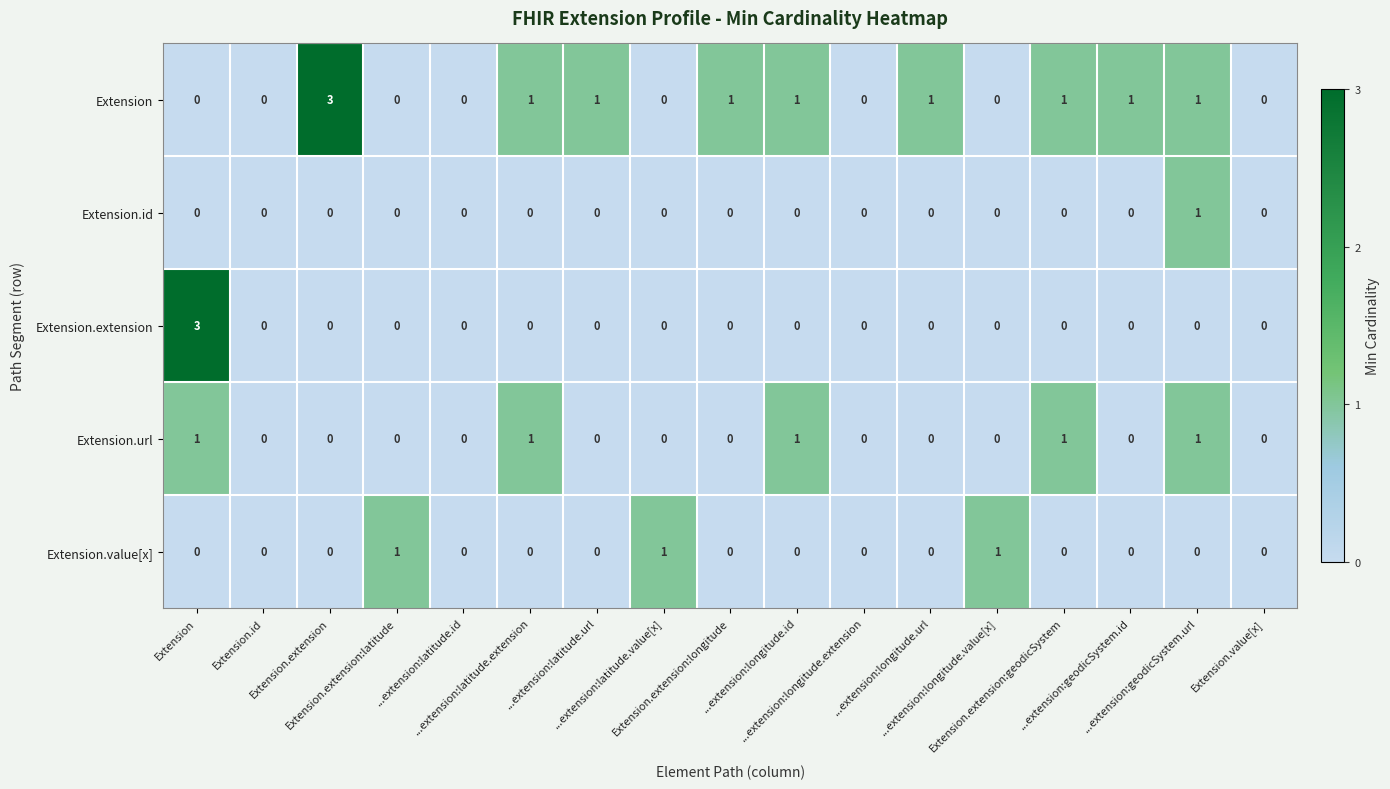

What is the maximum value shown in the chart?

3